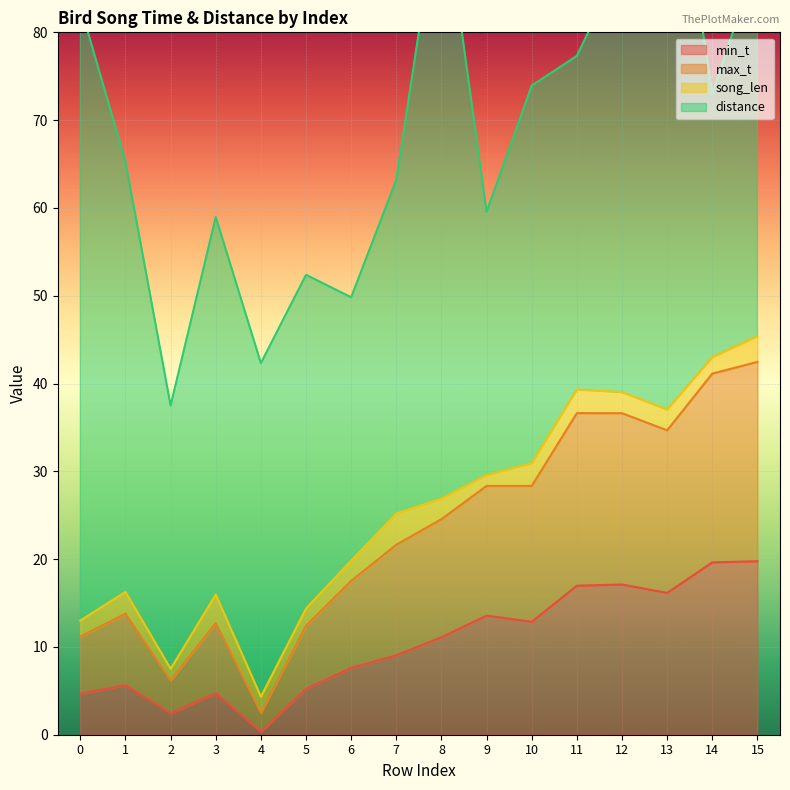

What is the sum of all min_t values?

166.8